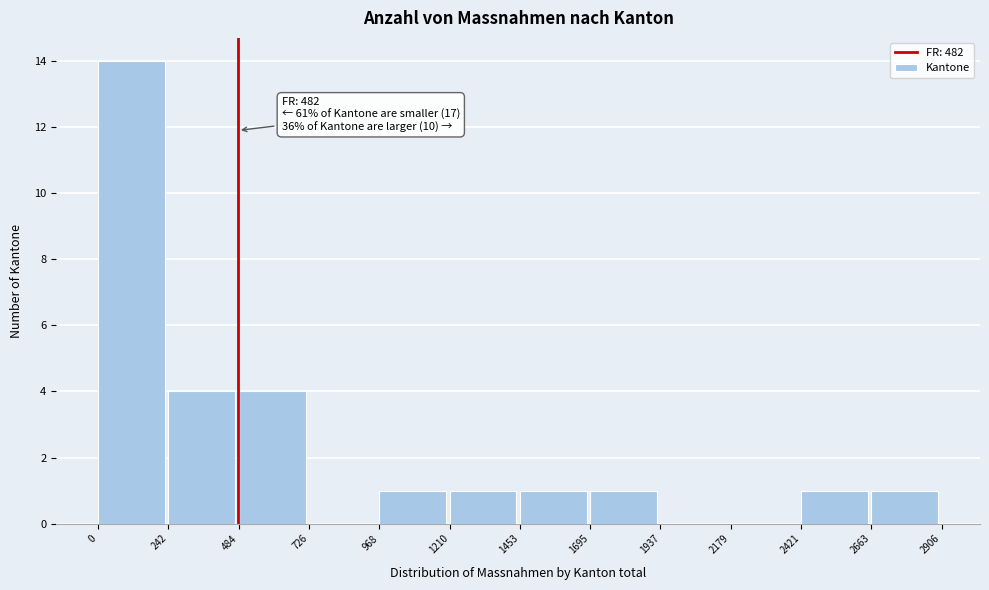

Over which range of the x-axis is the bar tallest?

0 to 242